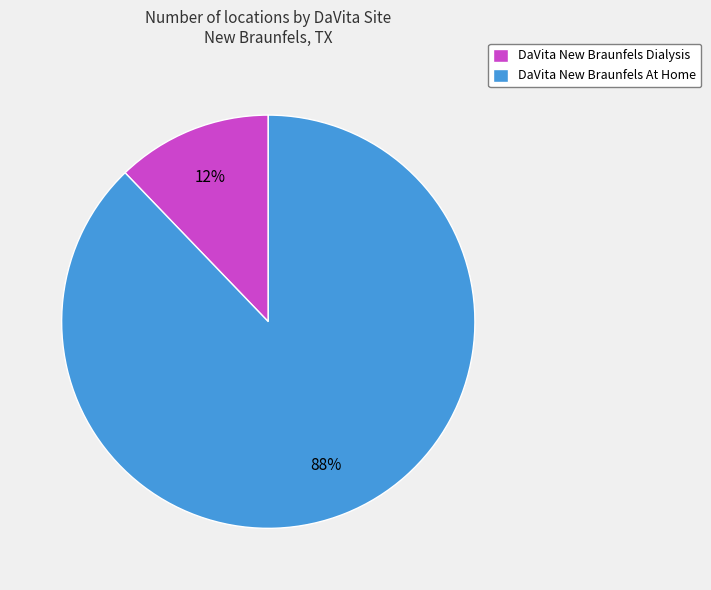

How many slices are in this pie chart?

2